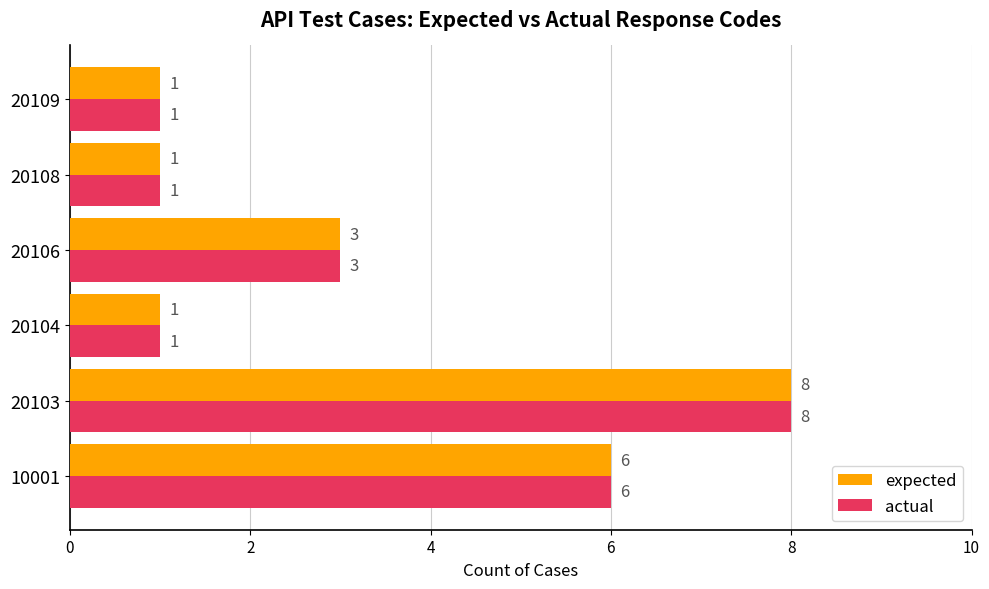

At which label is expected closest to 4?

20106